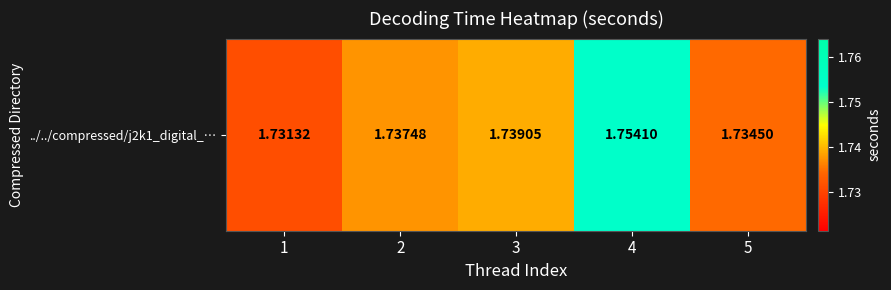

Between 4 and 1, which is larger?

4